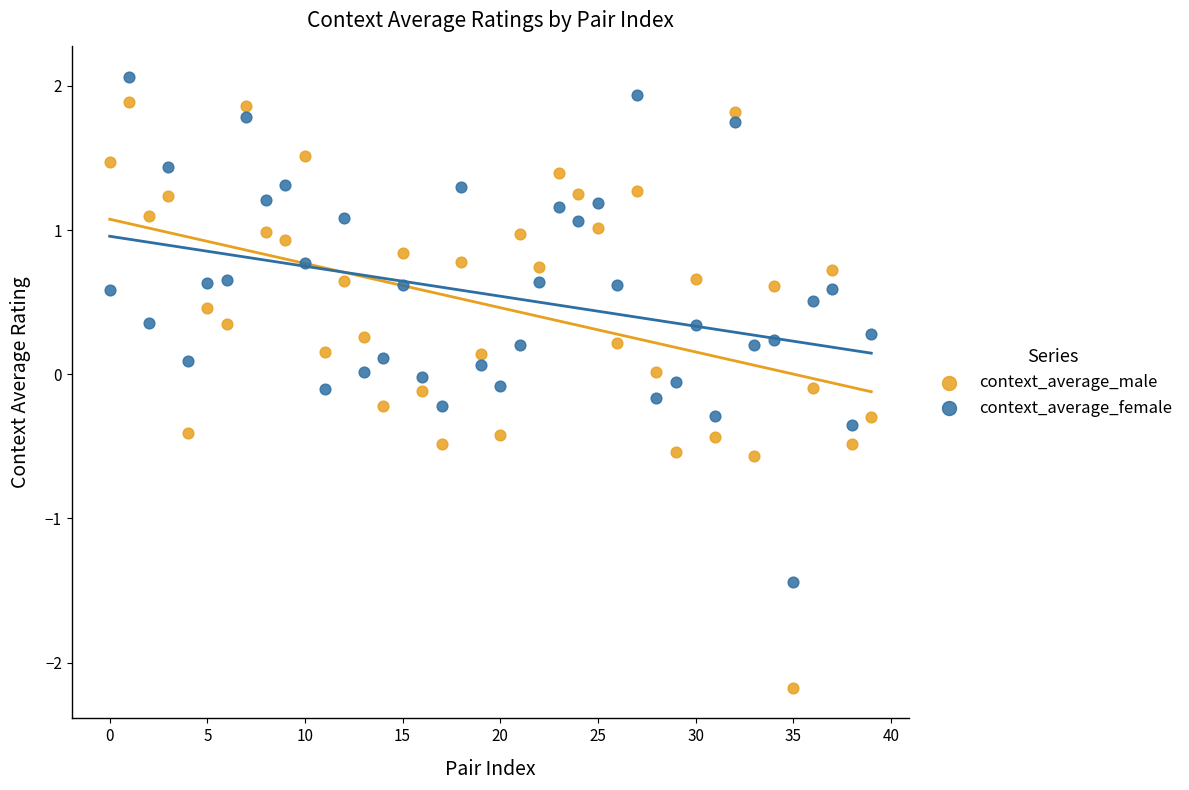

Which series has the widest spread of Y values?

context_average_male